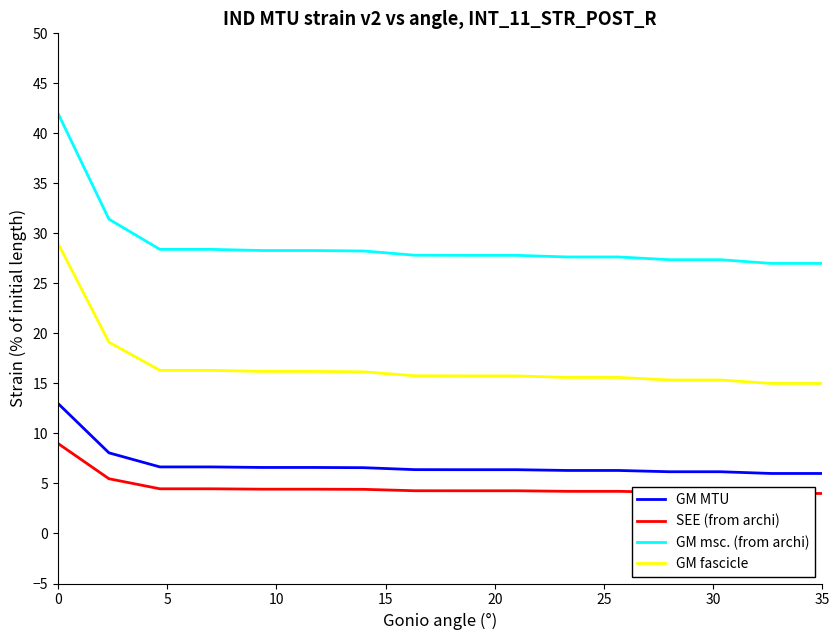

What is the minimum value for GM MTU?

6.0